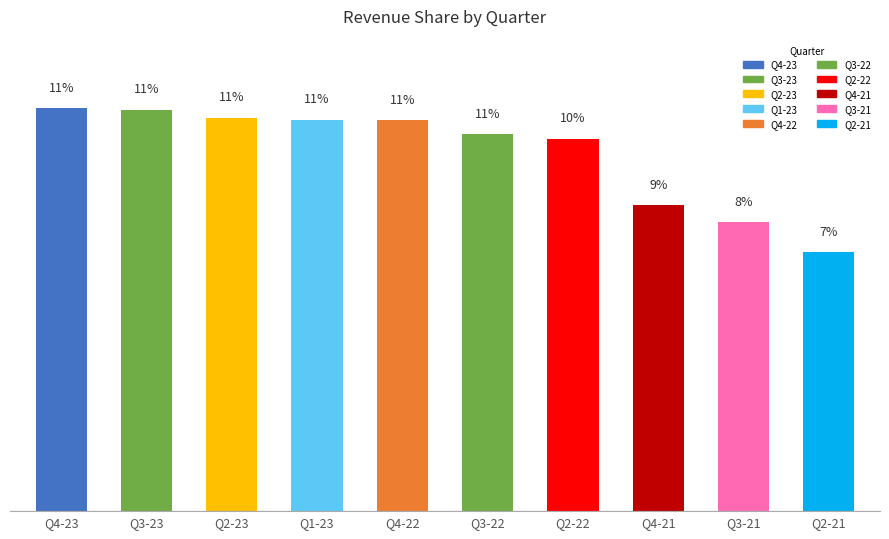

Which category has the lowest value across all series?

Q2-21